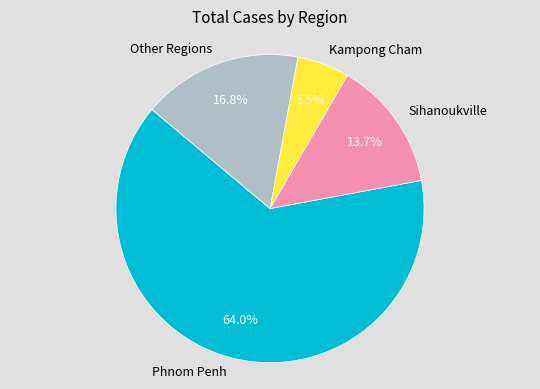

Is Phnom Penh the majority of the pie?

Yes